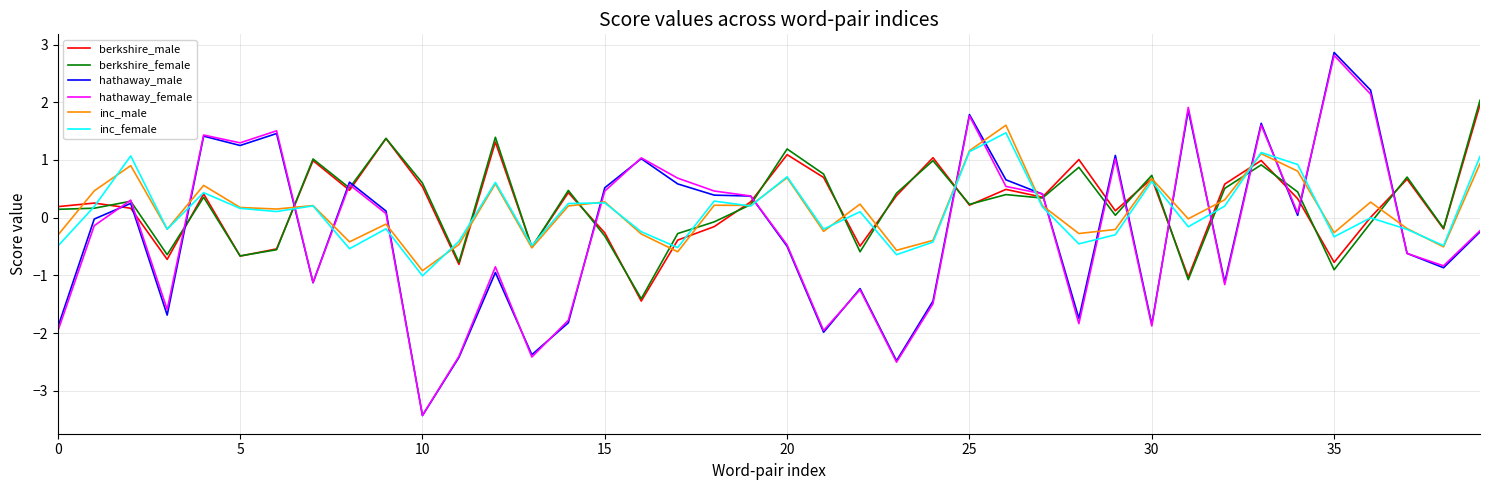

Which series ends up on top after the final intersection of inc_male and hathaway_male?

inc_male